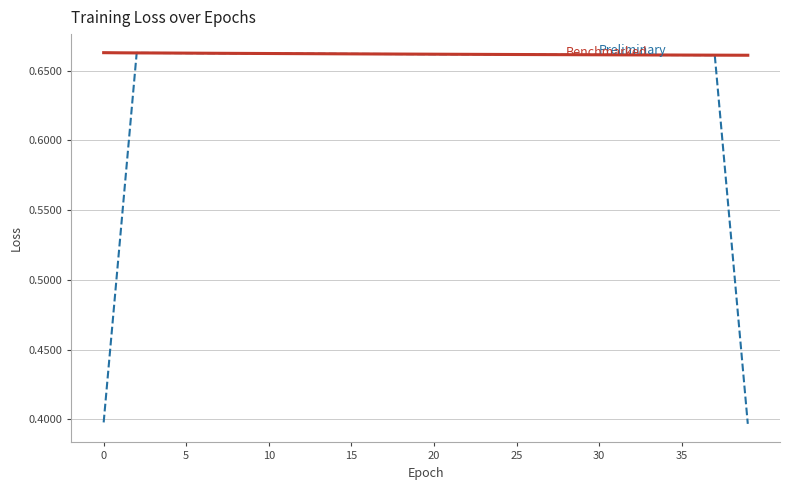

Is this an area chart (filled region under the line)?

No